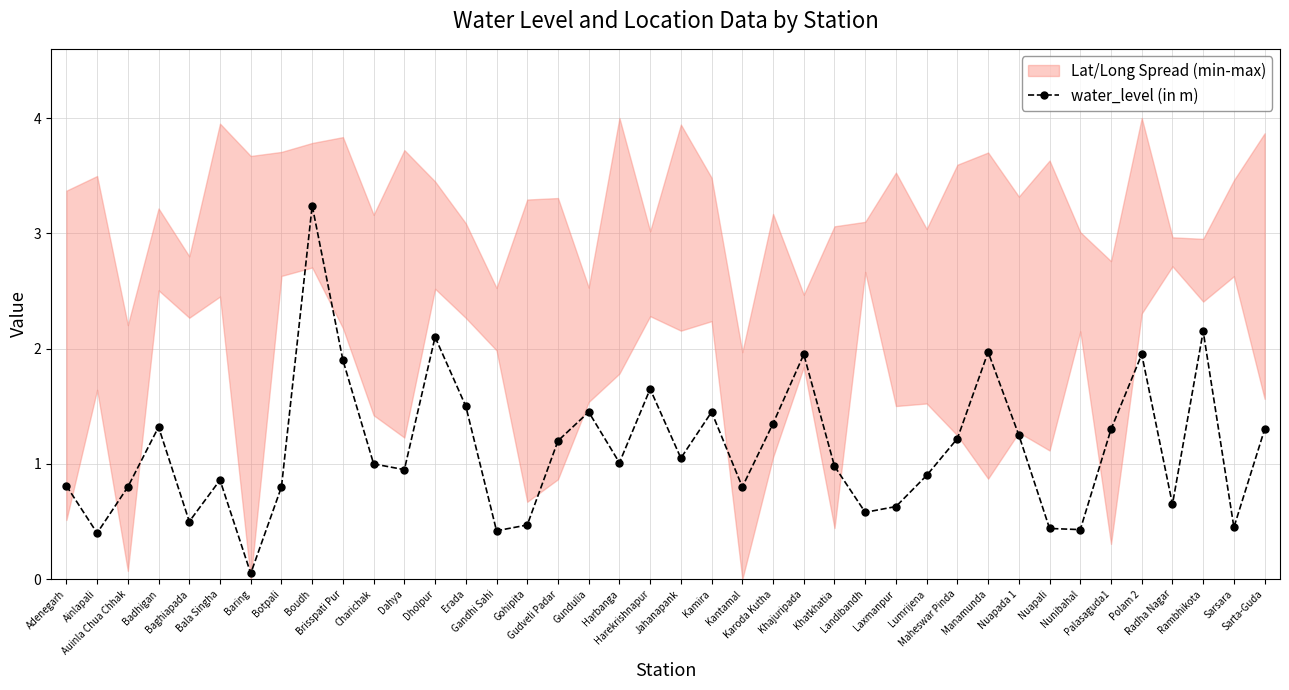

What is the maximum value shown in the chart?

3.2